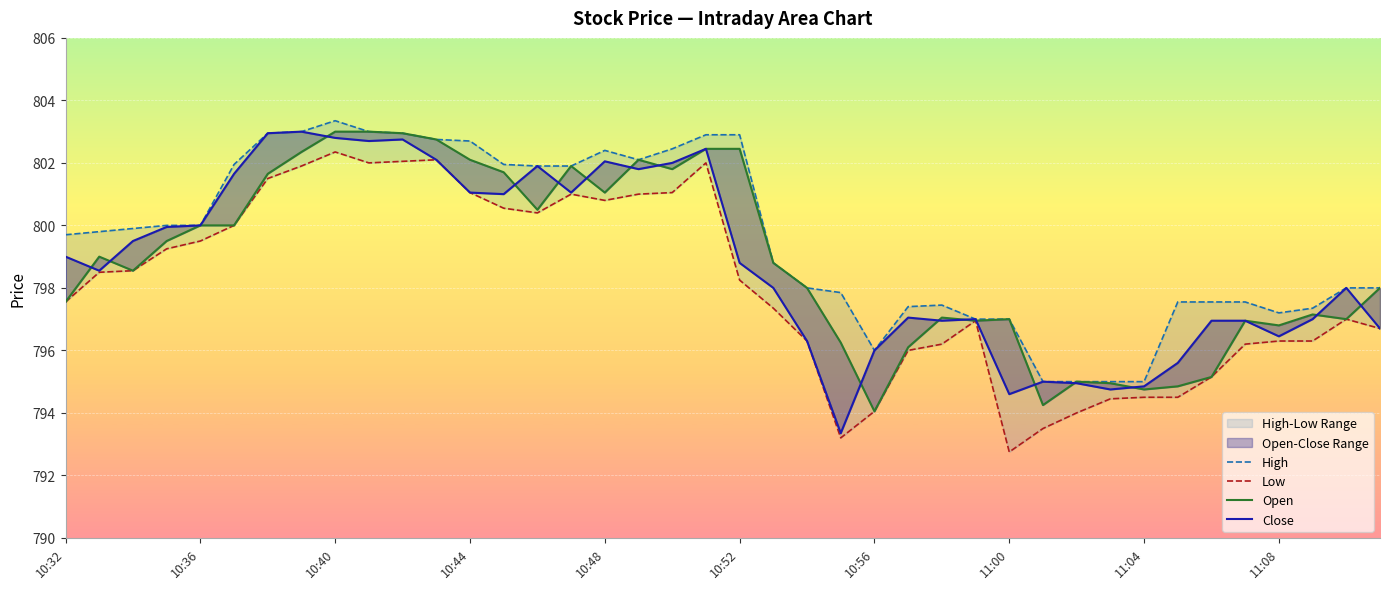

Reading left to right, list all the values displayed in this chart.

High: 799.7	799.8	799.9	800.0	800.0	802.0	803.0	803.0	803.4	803.0	803.0	802.8	802.7	802.0	801.9	801.9	802.4	802.1	802.5	802.9	802.9	798.8	798.0	797.9	796.0	797.4	797.5	797.0	797.0	795.0	795.0	795.0	795.0	797.5	797.5	797.5	797.2	797.4	798.0	798.0
Low: 797.5	798.5	798.5	799.2	799.5	800.0	801.5	801.9	802.4	802.0	802.0	802.1	801.0	800.5	800.4	801.0	800.8	801.0	801.0	802.0	798.2	797.4	796.3	793.2	794.0	796.0	796.2	797.0	792.8	793.5	794.0	794.5	794.5	794.5	795.1	796.2	796.3	796.3	797.0	796.7
Open: 797.5	799.0	798.5	799.5	800.0	800.0	801.6	802.4	803.0	803.0	803.0	802.8	802.1	801.7	800.5	801.9	801.0	802.1	801.8	802.5	802.5	798.8	798.0	796.2	794.0	796.1	797.0	797.0	797.0	794.2	795.0	795.0	794.8	794.9	795.1	797.0	796.8	797.1	797.0	798.0
Close: 799.0	798.5	799.5	800.0	800.0	801.6	803.0	803.0	802.8	802.7	802.8	802.1	801.0	801.0	801.9	801.0	802.0	801.8	802.0	802.5	798.8	798.0	796.3	793.4	796.0	797.0	797.0	797.0	794.6	795.0	795.0	794.8	794.9	795.6	797.0	797.0	796.5	797.0	798.0	796.7